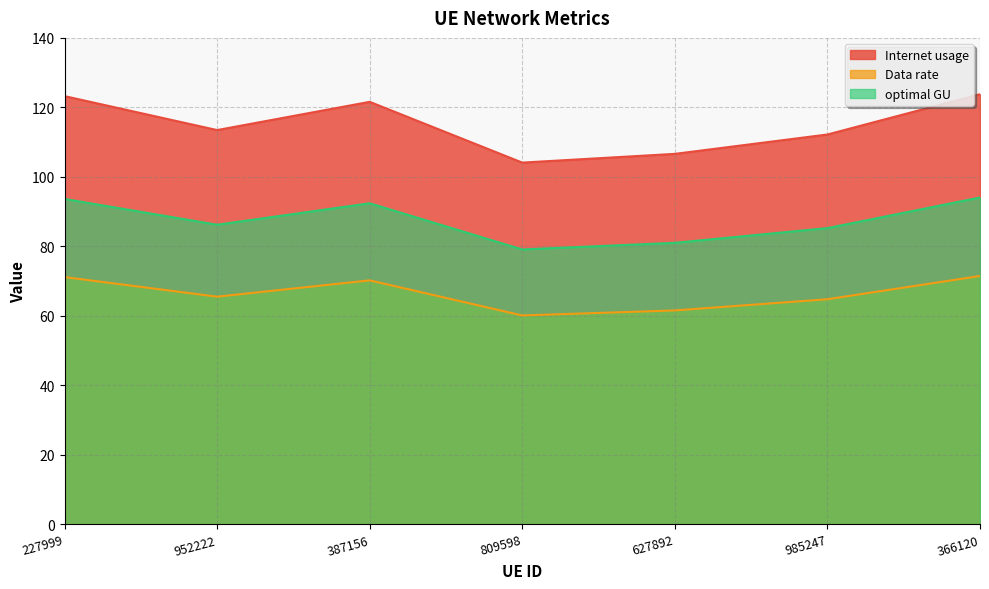

Reading left to right, list all the values displayed in this chart.

Internet usage: 227999=71.2	952222=65.5	387156=70.2	809598=60.1	627892=61.6	985247=64.8	366120=71.5
Data rate: 227999=123.2	952222=113.5	387156=121.6	809598=104.1	627892=106.6	985247=112.2	366120=123.8
optimal GU: 227999=93.6	952222=86.2	387156=92.4	809598=79.1	627892=81.0	985247=85.2	366120=94.1